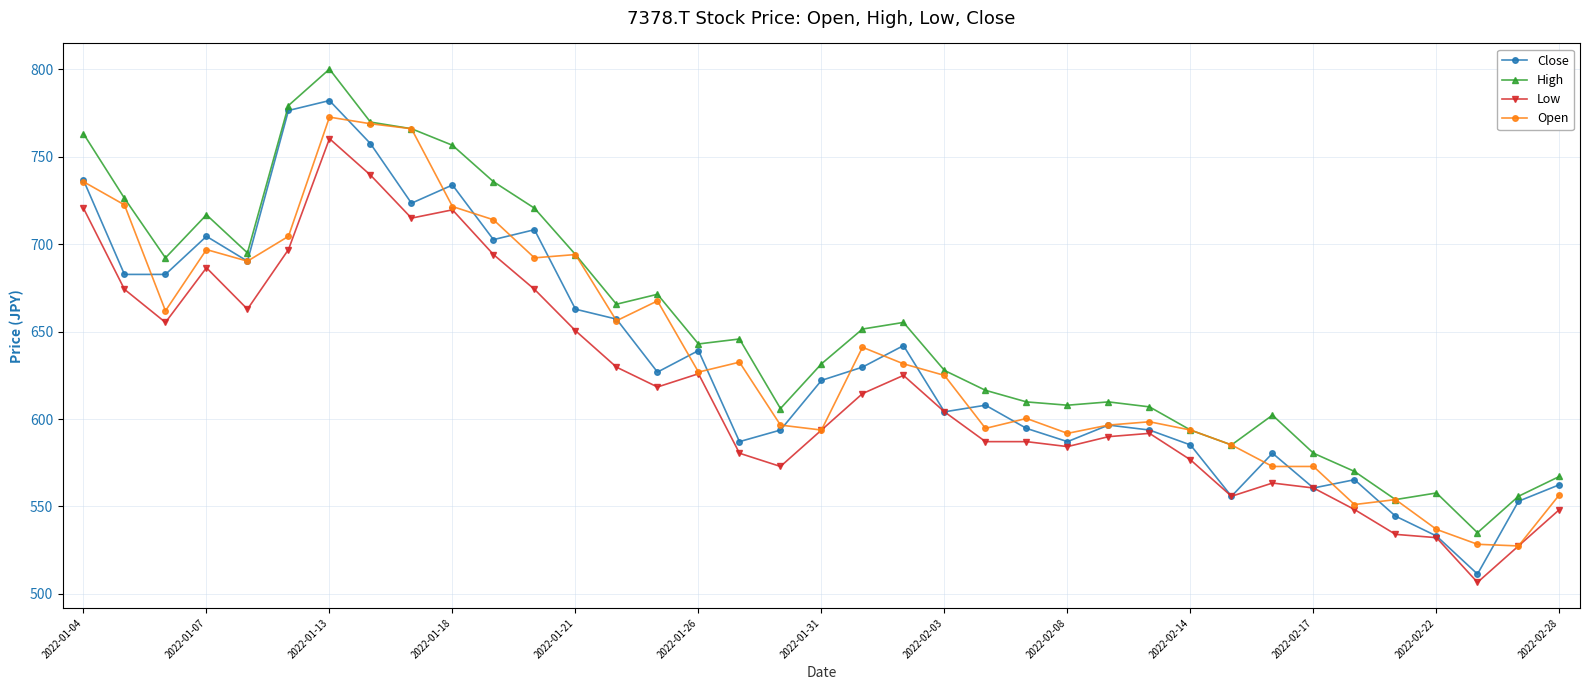

True or false: Open has more than 1 points higher than both neighbors.

True